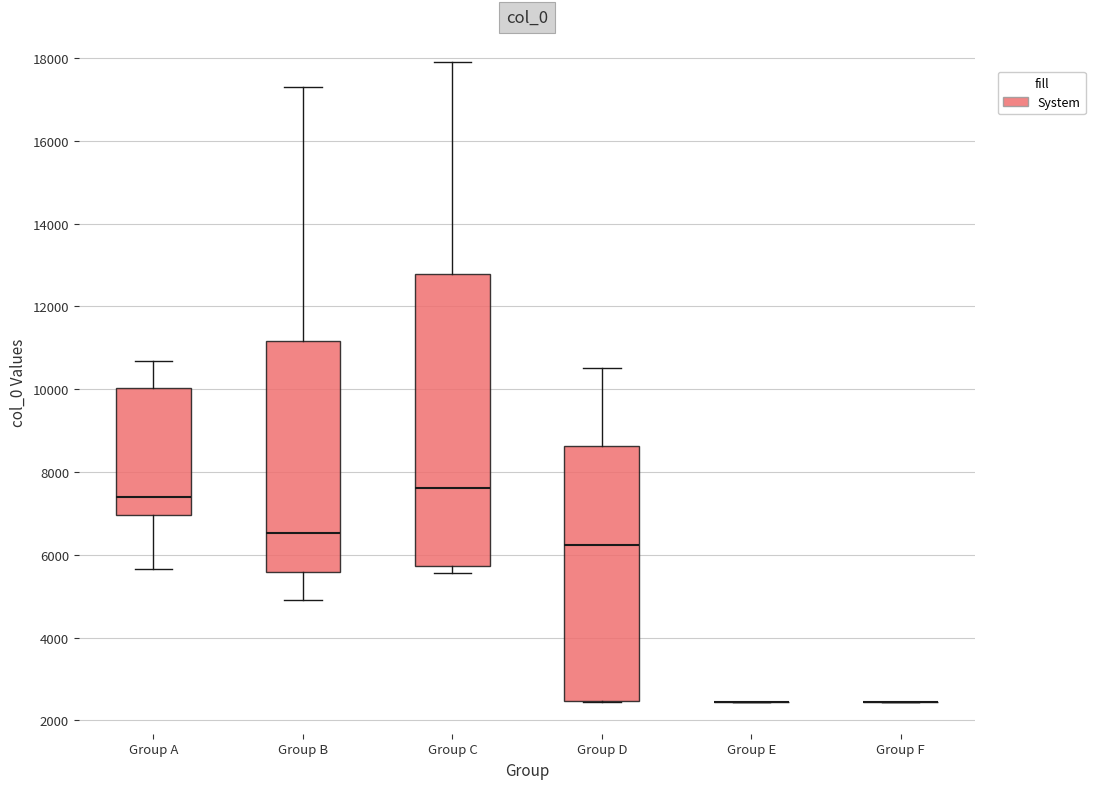

Reading left to right, read every box against the y-axis: the position of its median line, the range the box covers, and the ends of its whiskers. The values are not printed on the chart, so give them approximately, as read against the axis.

Group A: median 7400, box 7000 to 10000, whiskers 5600 to 10600
Group B: median 6600, box 5600 to 11200, whiskers 5000 to 17200
Group C: median 7600, box 5800 to 12800, whiskers 5600 to 17800
Group D: median 6200, box 2400 to 8600, whiskers 2400 to 10600
Group E: box collapsed to a line at 2400, whiskers 2400 to 2400
Group F: box collapsed to a line at 2400, whiskers 2400 to 2400